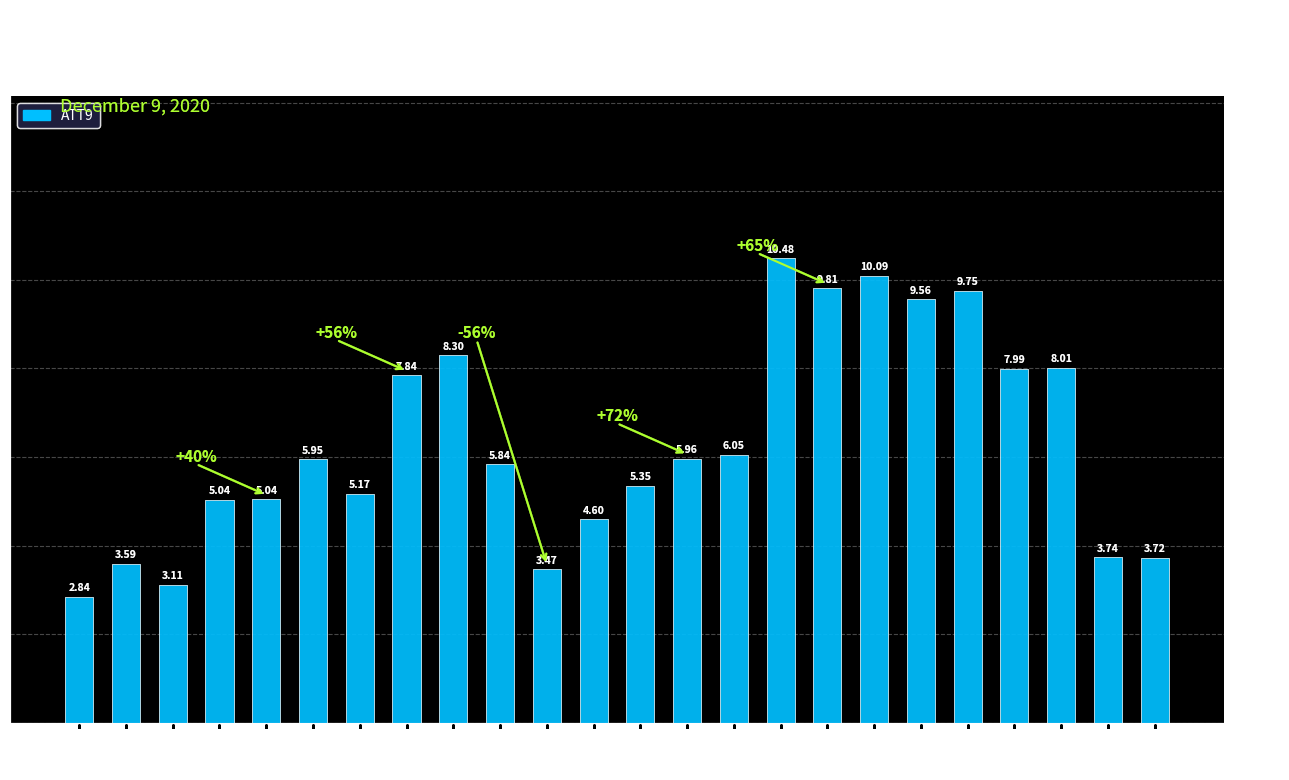

What is the greatest value displayed?

10.5